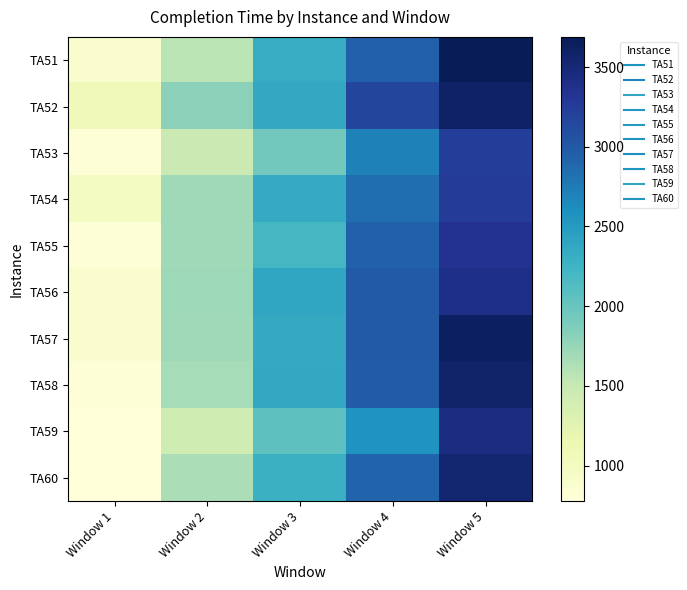

What is the difference between the highest and lowest values at Window 1?

287